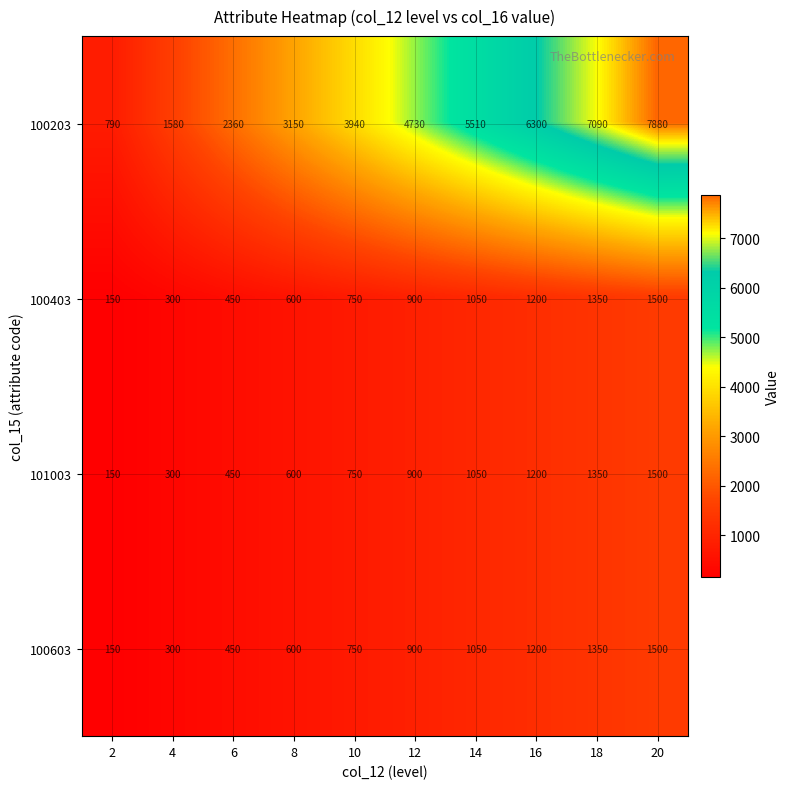

What is the sum of the 100403 values at 12 and 16?

2100